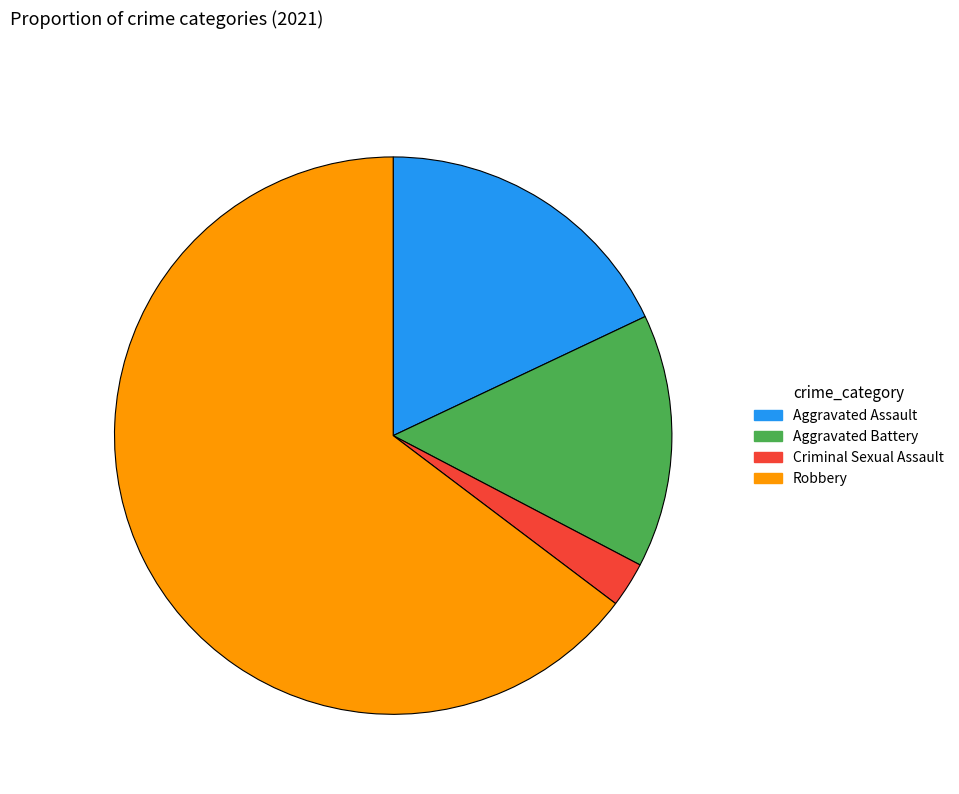

Does Criminal Sexual Assault represent more than half of the total?

No